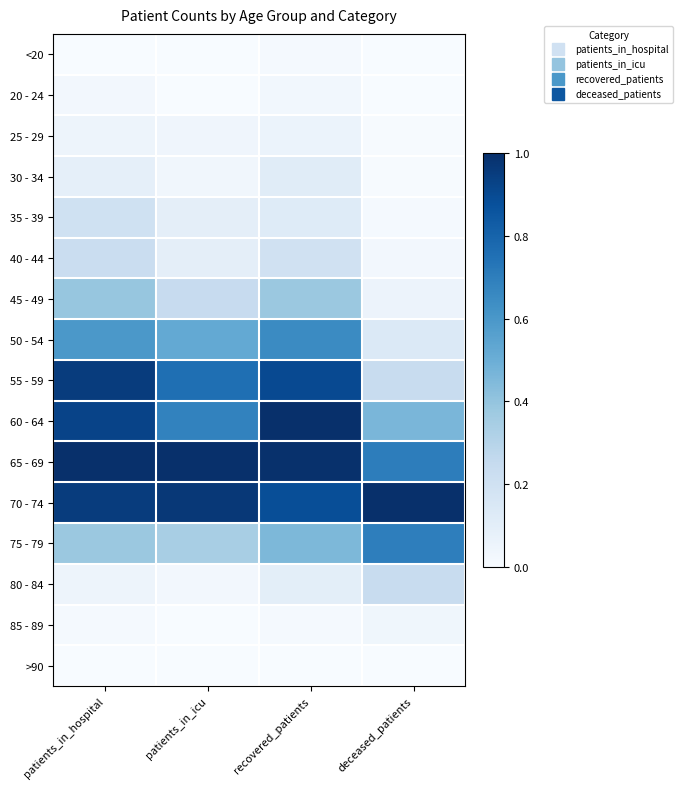

What is the greatest value displayed?

1.0